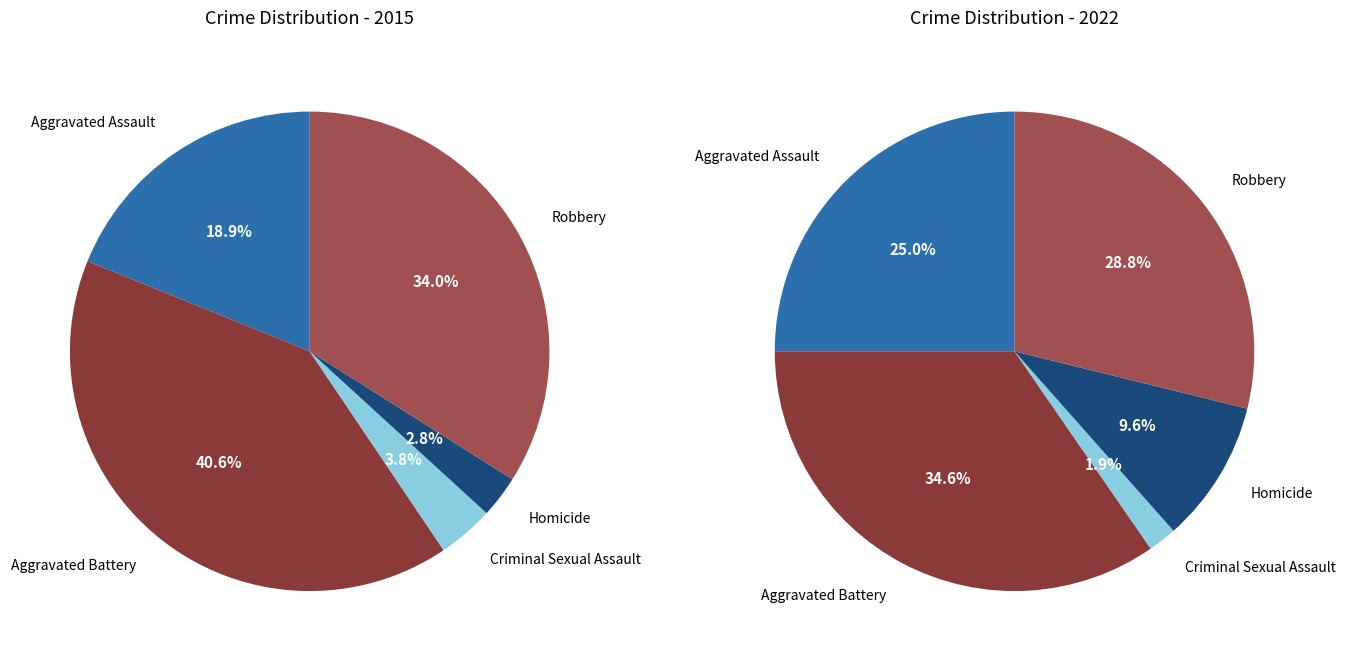

How many slices are in this pie chart?

5